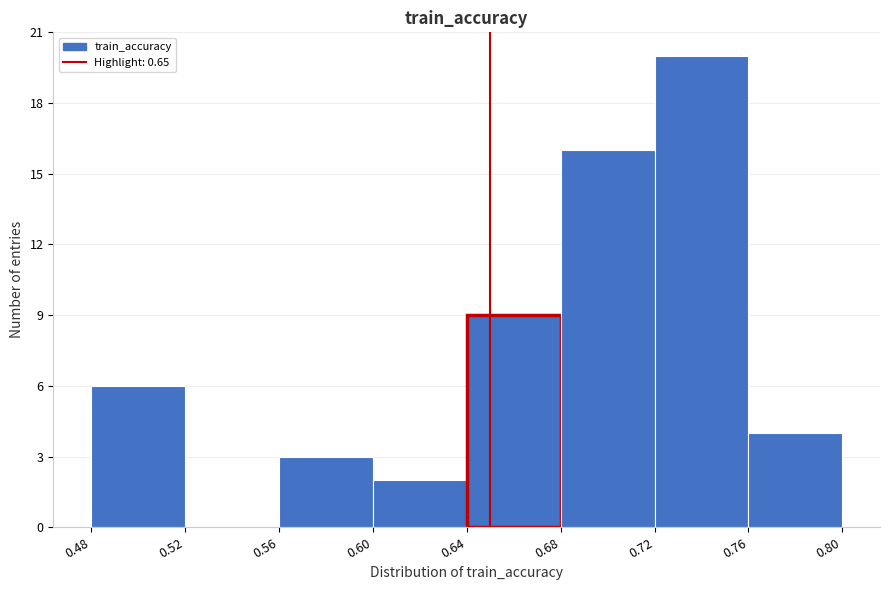

How tall is the bar that spans 0.68 to 0.72 on the x-axis? The values are not printed on the chart, so give them approximately, as read against the axis.

16